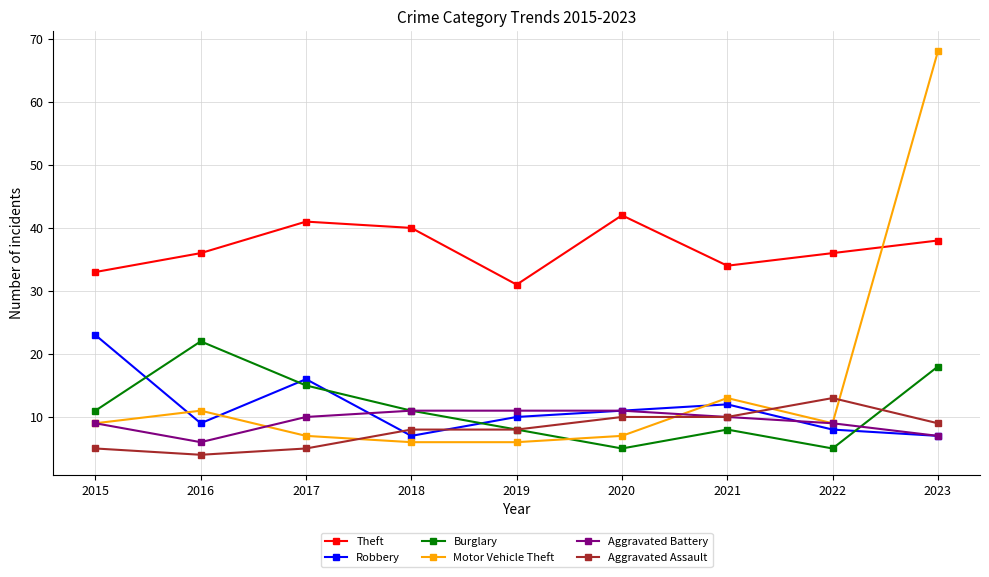

What value does the Robbery series have at 2019?

10